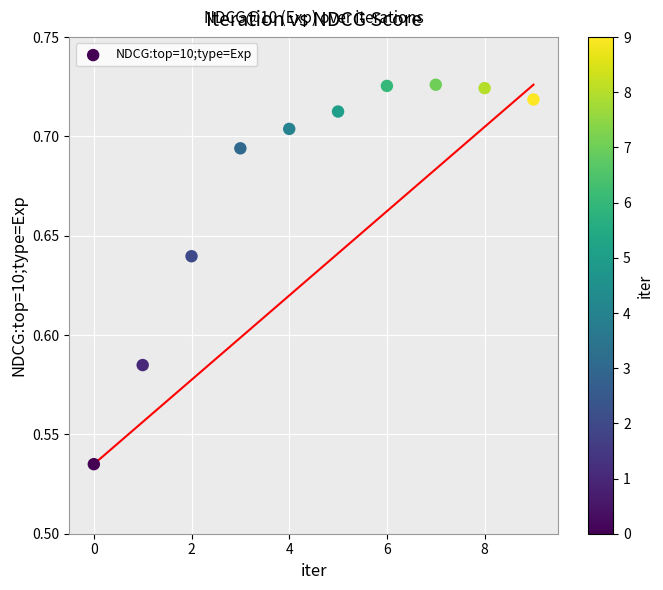

How many data points are displayed?

10